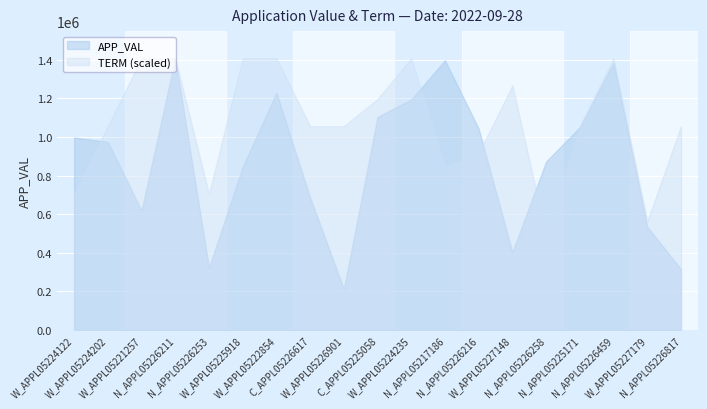

What is the sum of all APP_VAL values?

16588510.7